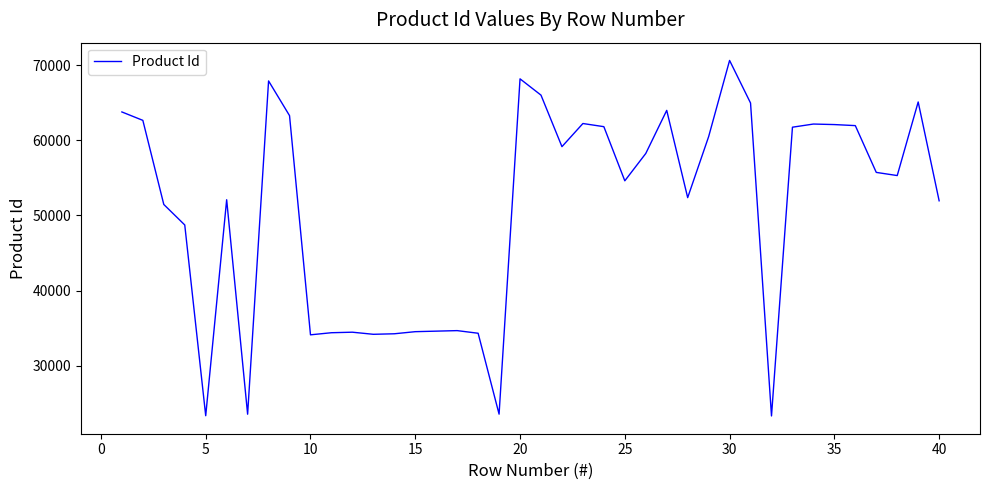

What is the difference between the maximum and minimum values?

47343